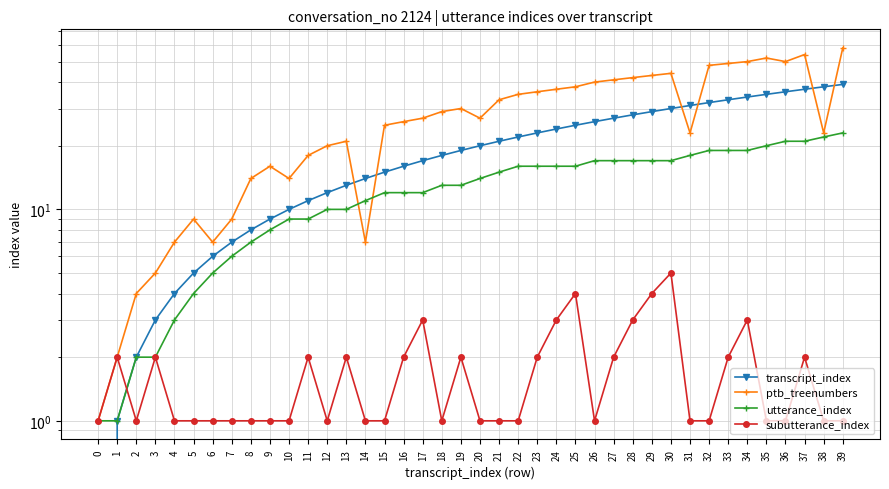

True or false: subutterance_index has a value of 4 at 16.

False